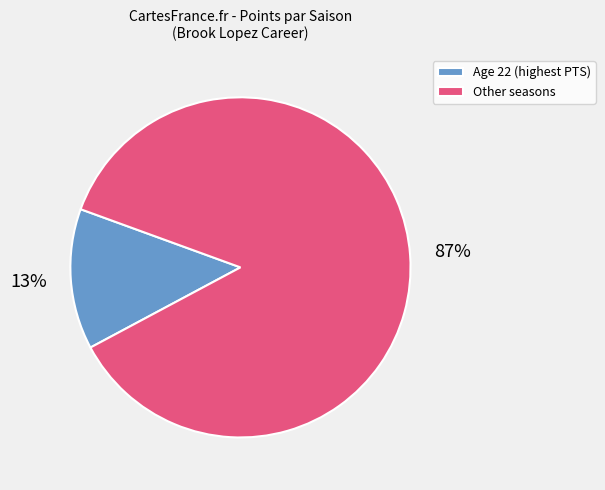

What is the largest slice in the pie chart?

Other seasons